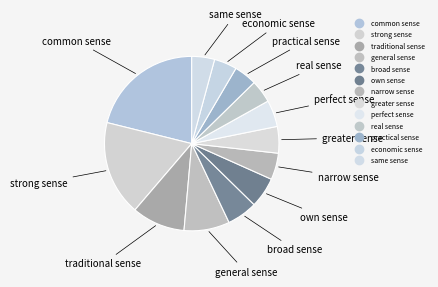

Count the number of slices in the pie.

13